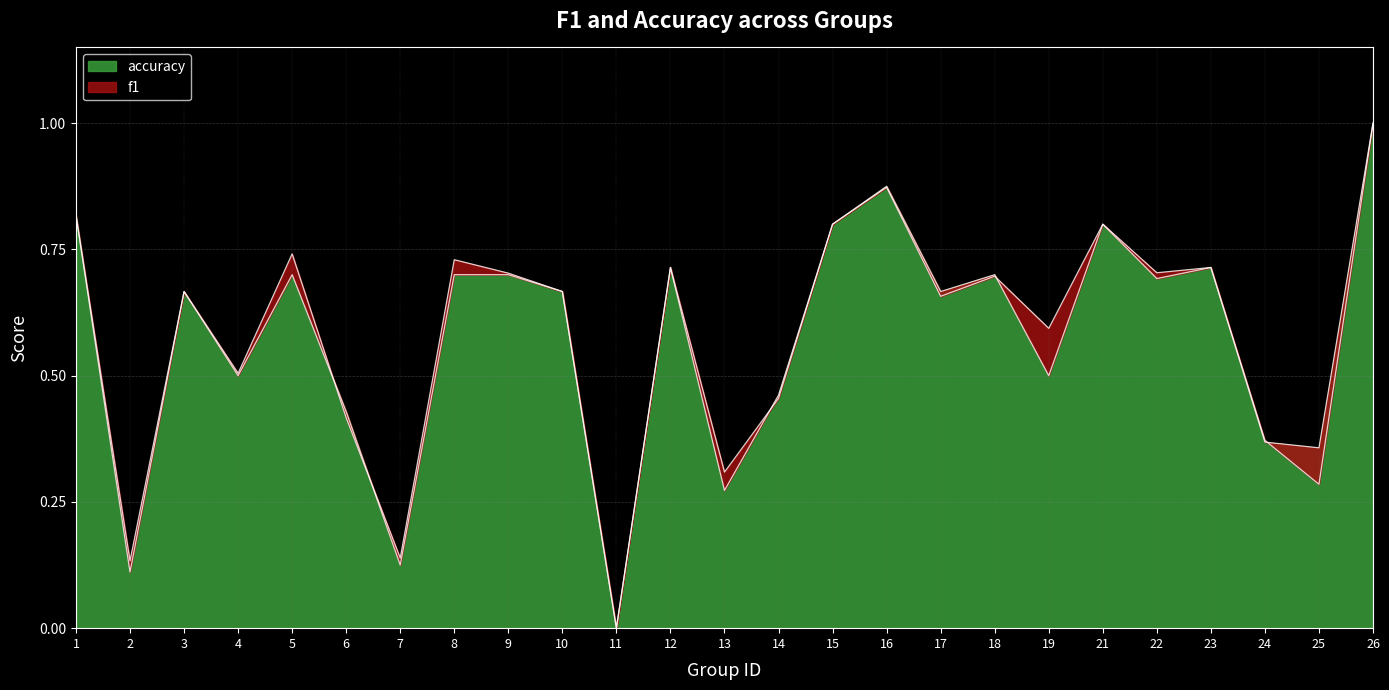

What is the value of the f1 point at the 15th from the left?

0.8